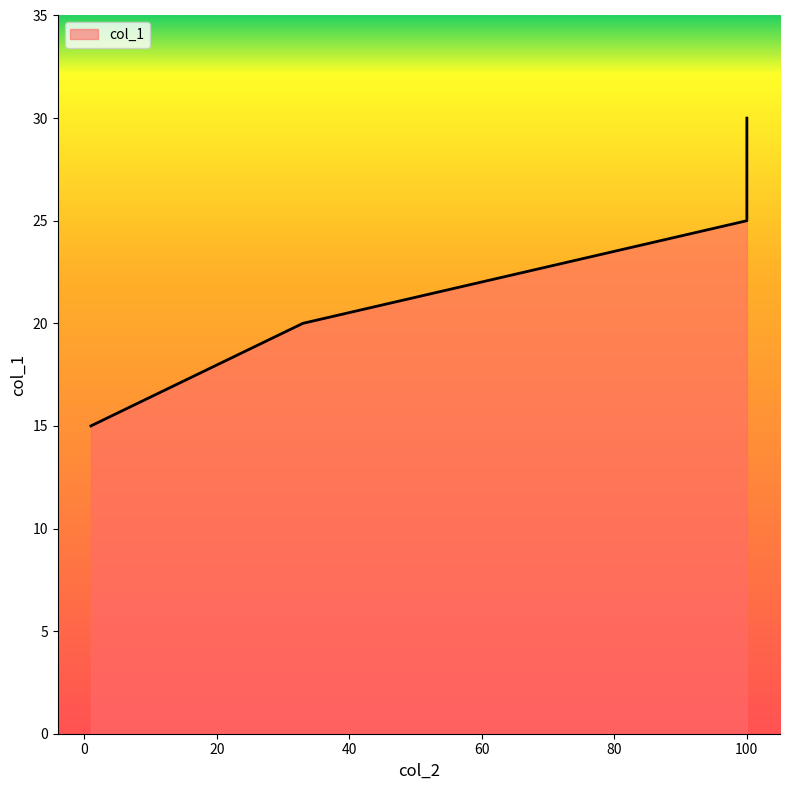

What value does the data have at 100?

30